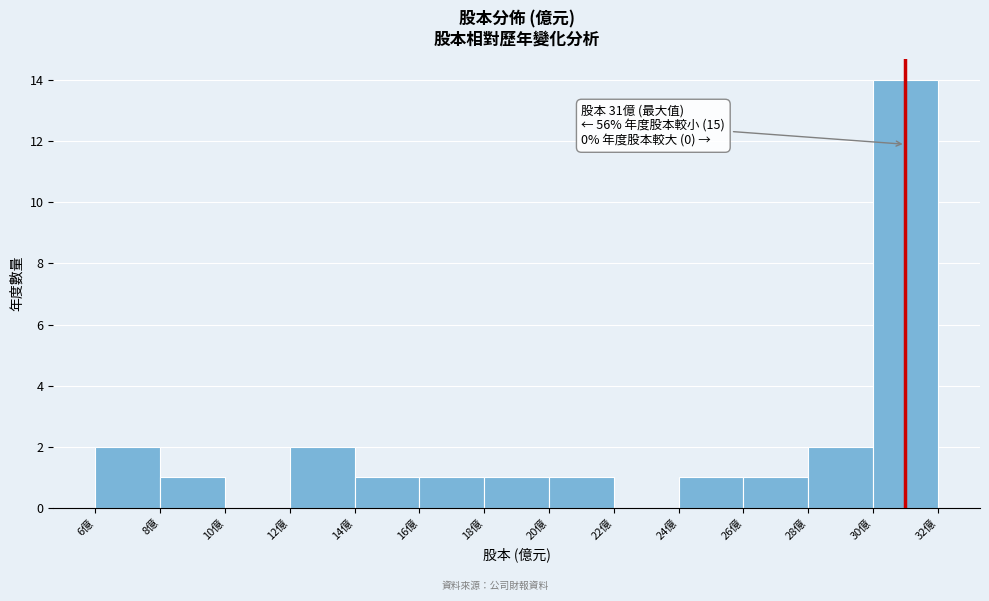

Over which range of the x-axis is the bar tallest?

30 to 32